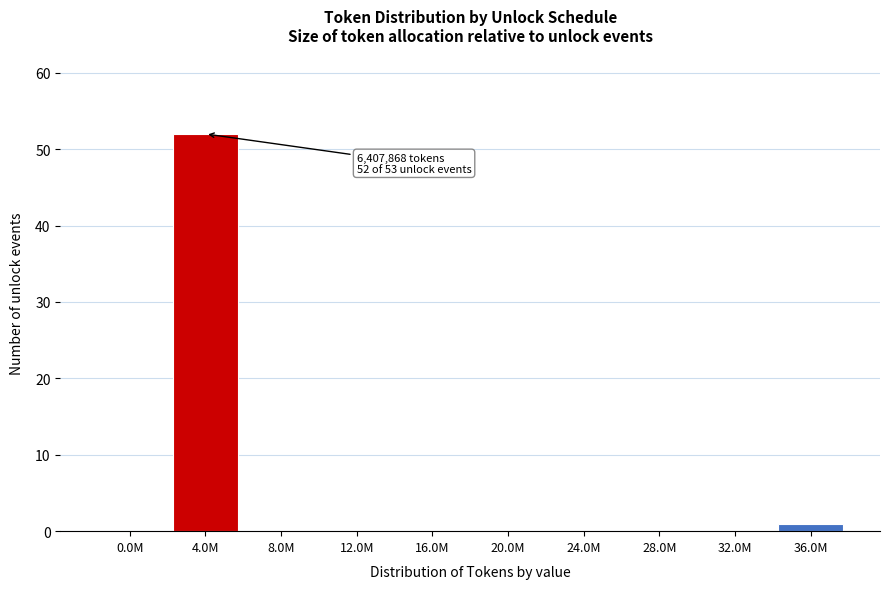

Reading right to left, extract all data points from this chart.

36.0M=1	32.0M=0	28.0M=0	24.0M=0	20.0M=0	16.0M=0	12.0M=0	8.0M=0	4.0M=52	0.0M=0